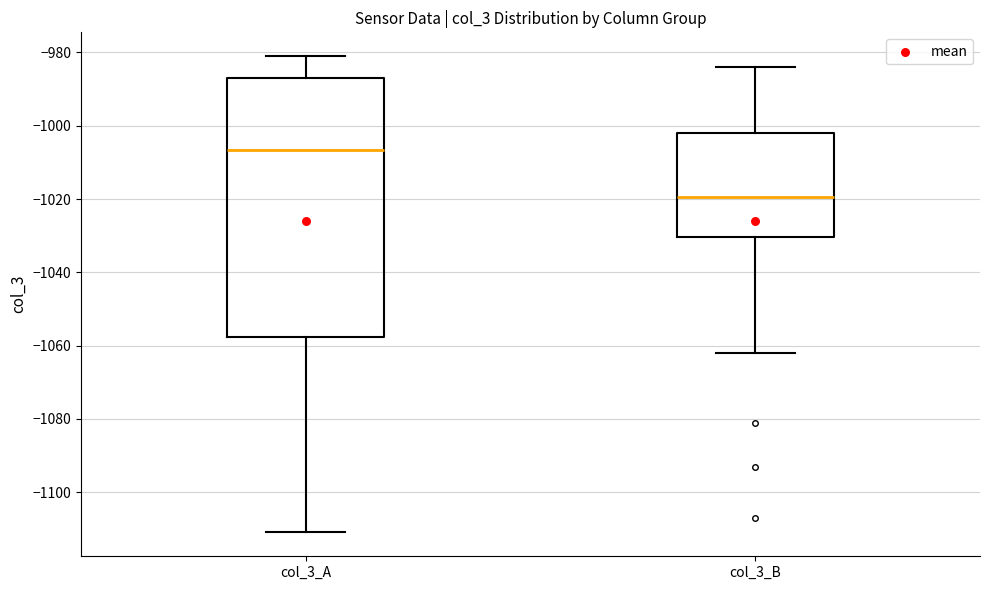

Which box's median line is the highest?

col_3_A